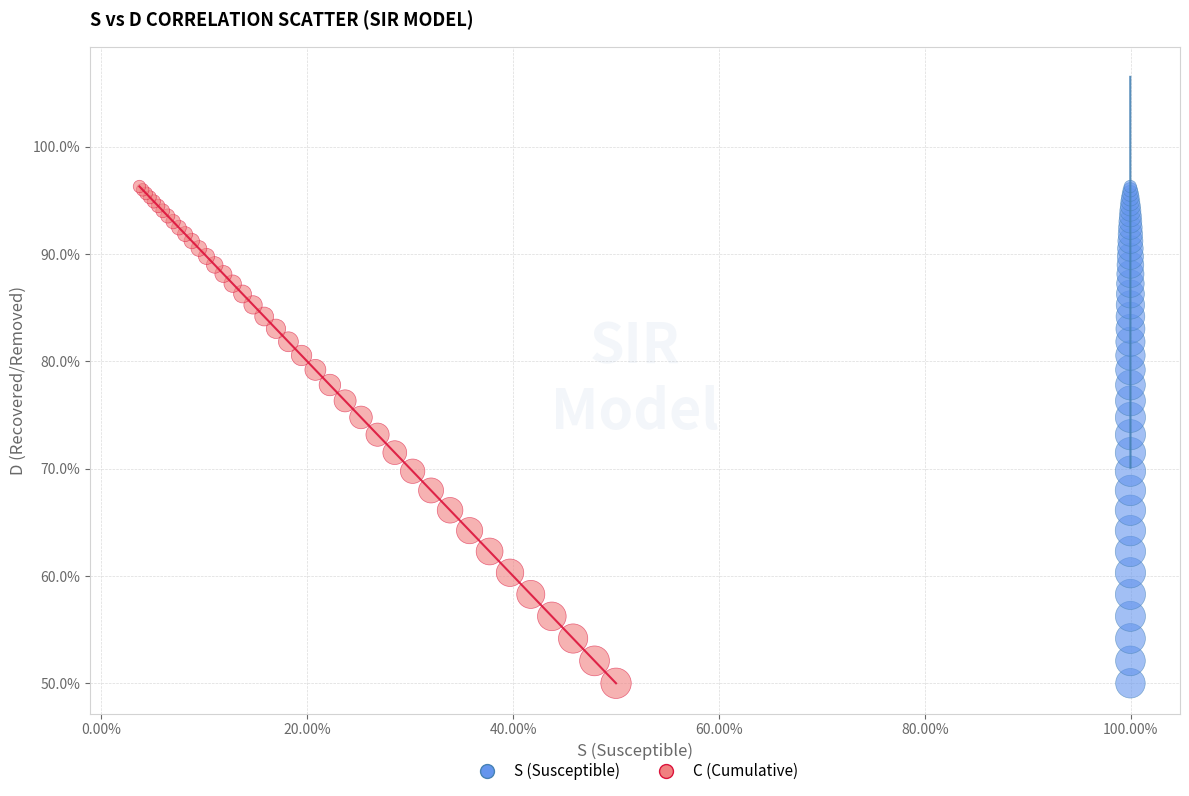

What are all the series names shown in the legend?

S (Susceptible), C (Cumulative)